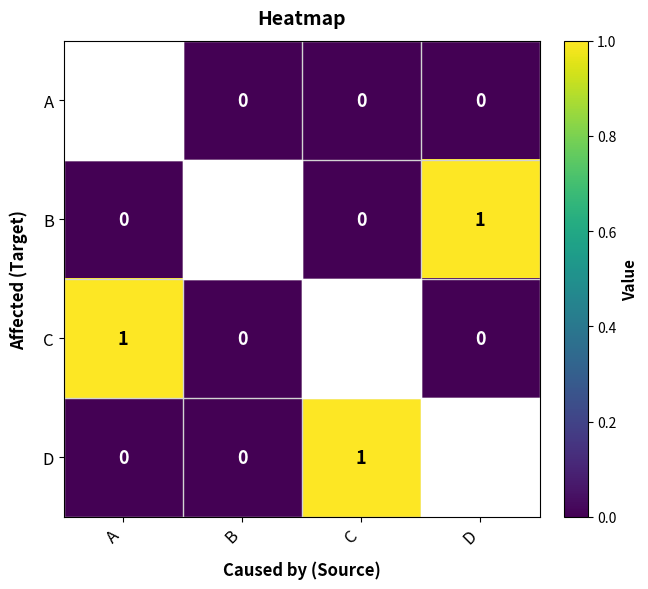

What is the spread (max minus min) of values at C?

1